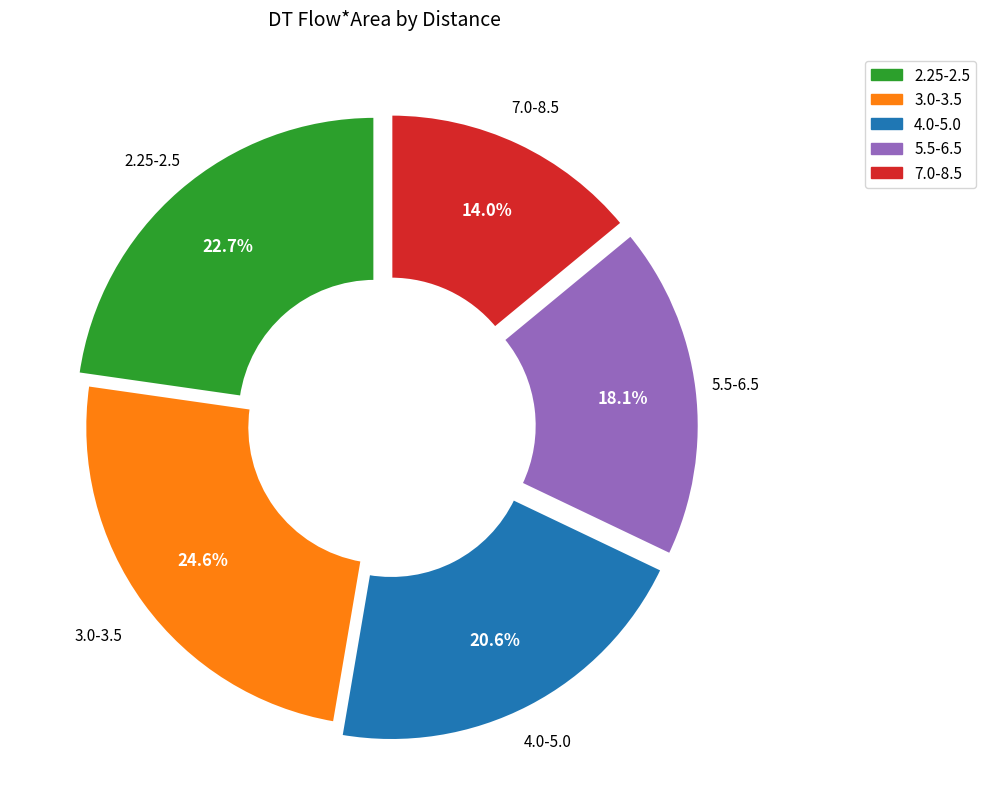

Does 3.0-3.5 account for over 50% of the chart?

No